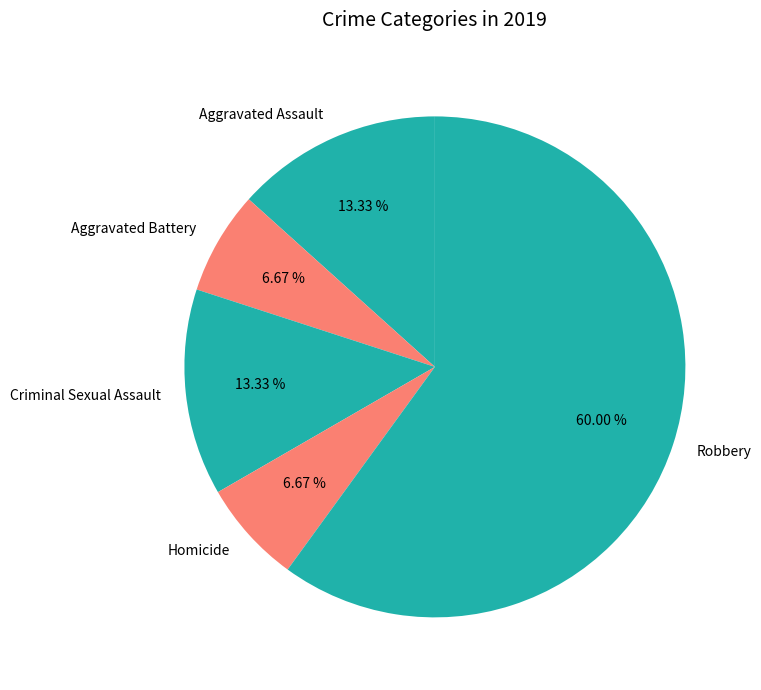

Which slice represents more than half of the pie?

Robbery